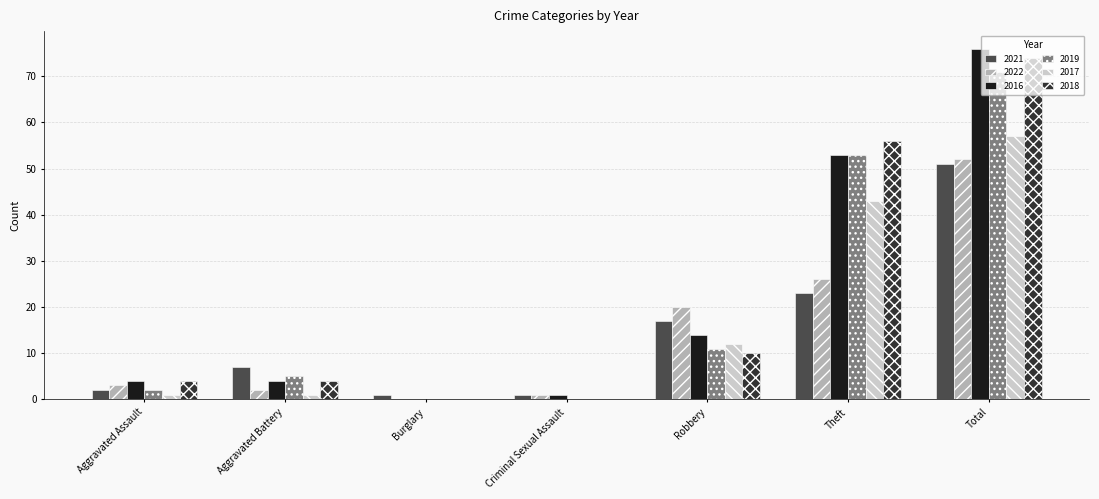

The 2018 series shows -26 at Criminal Sexual Assault. True or false?

False